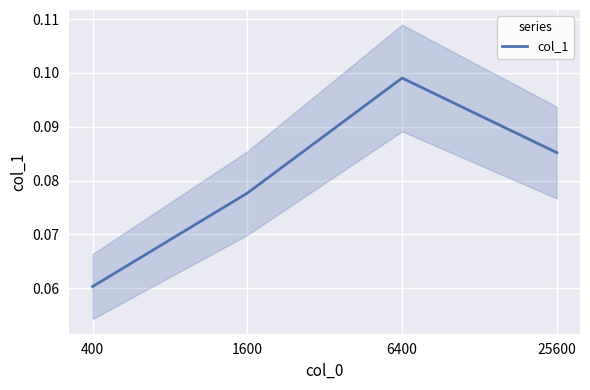

The chart shows a value of 0.1 at 1600. True or false?

True